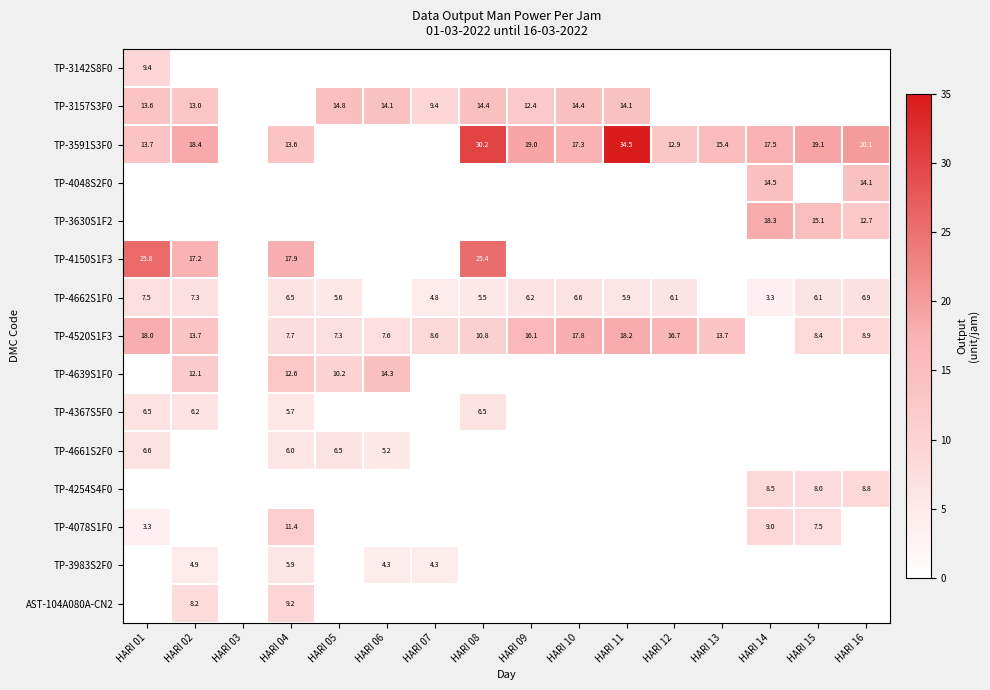

Is it true that TP-4639S1F0 equals 18.3 at HARI 02?

False